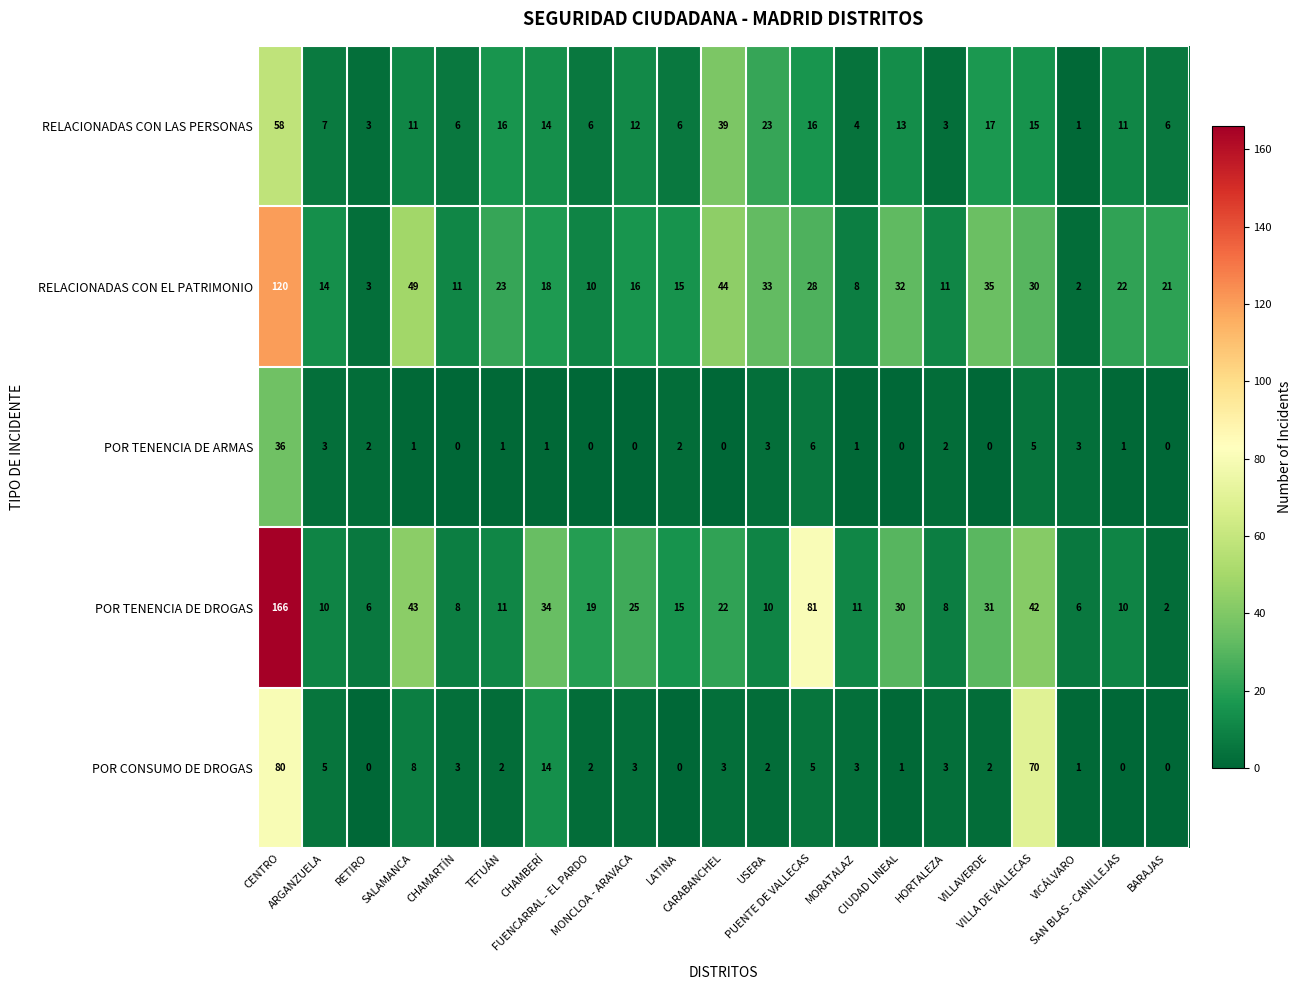

Rank the series by their maximum value, from highest to lowest.

POR TENENCIA DE DROGAS, RELACIONADAS CON EL PATRIMONIO, POR CONSUMO DE DROGAS, RELACIONADAS CON LAS PERSONAS, POR TENENCIA DE ARMAS